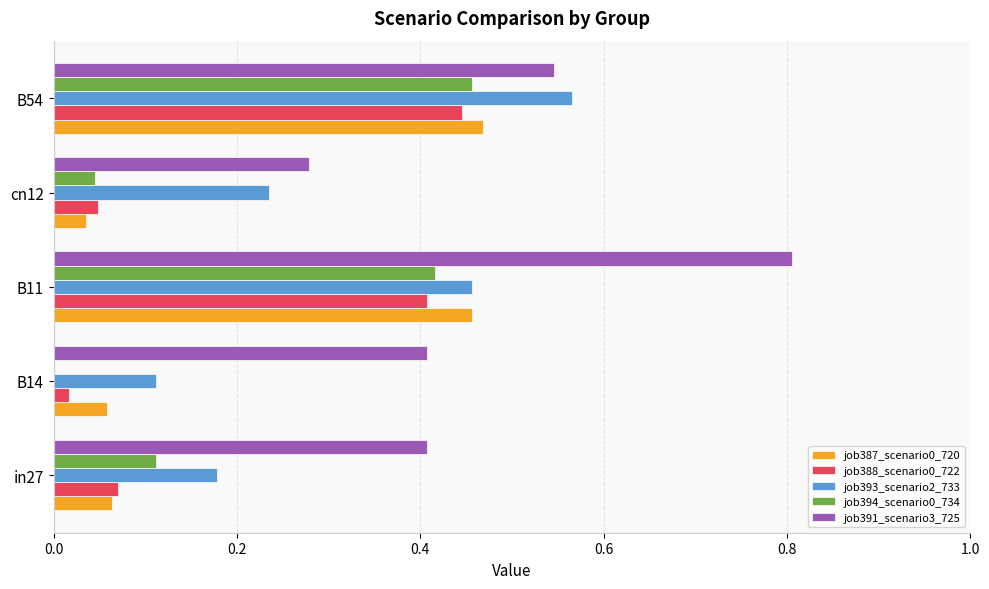

Which category has the highest value in the job394_scenario0_734 series?

B54